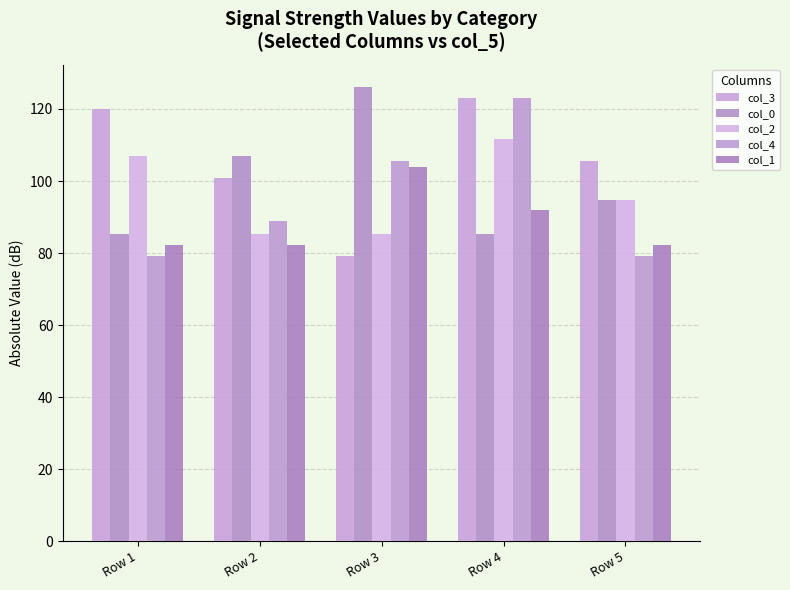

Which series has the largest range (max minus min)?

col_3